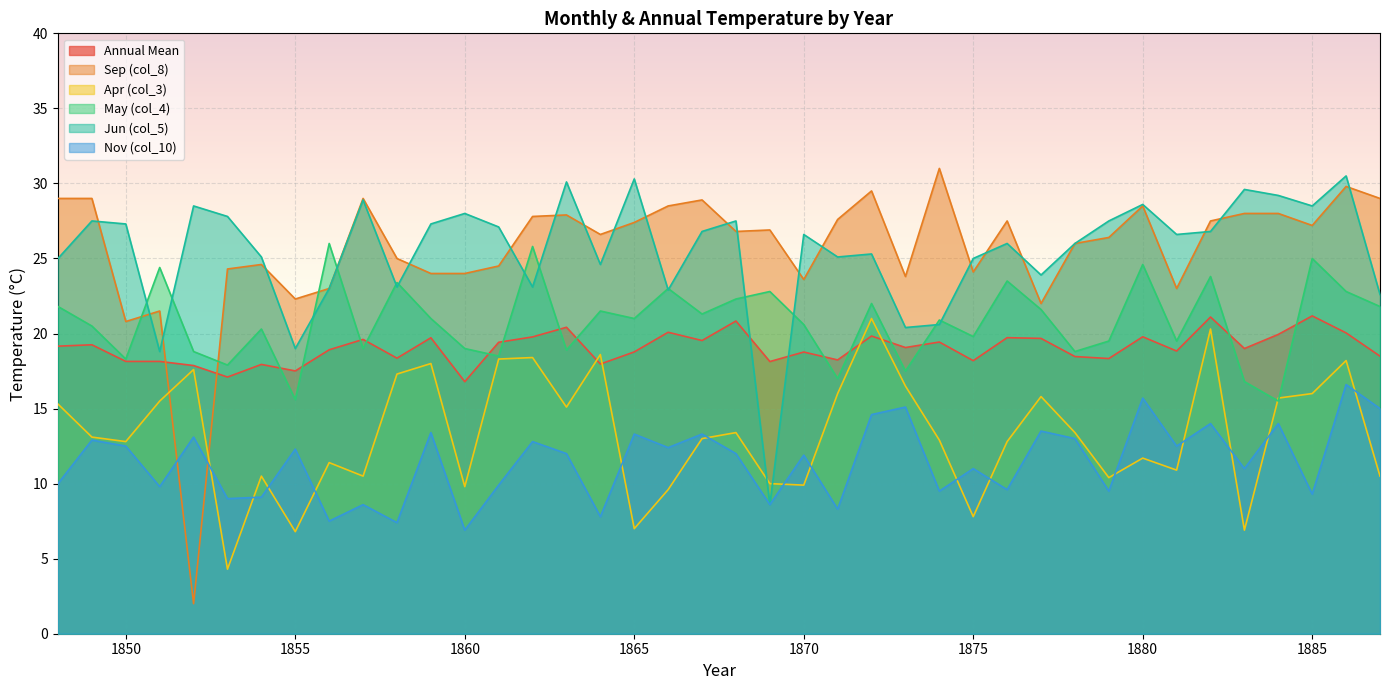

Between which two adjacent categories do Nov (col_10) and Apr (col_3) first intersect?

1852 and 1853